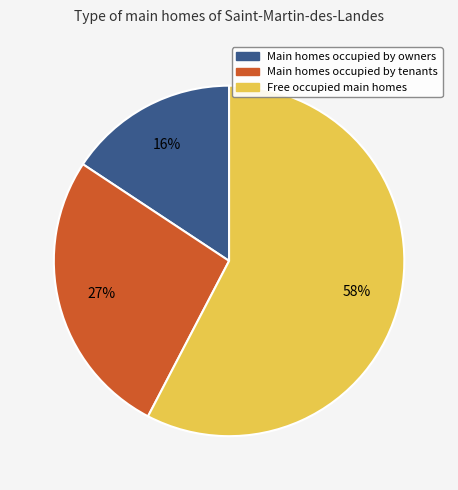

Is there any slice that represents more than half of the pie?

Yes